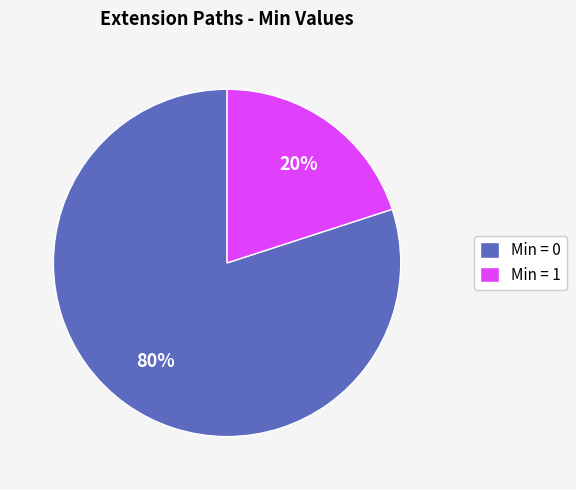

Between Min = 0 and Min = 1, which is larger?

Min = 0